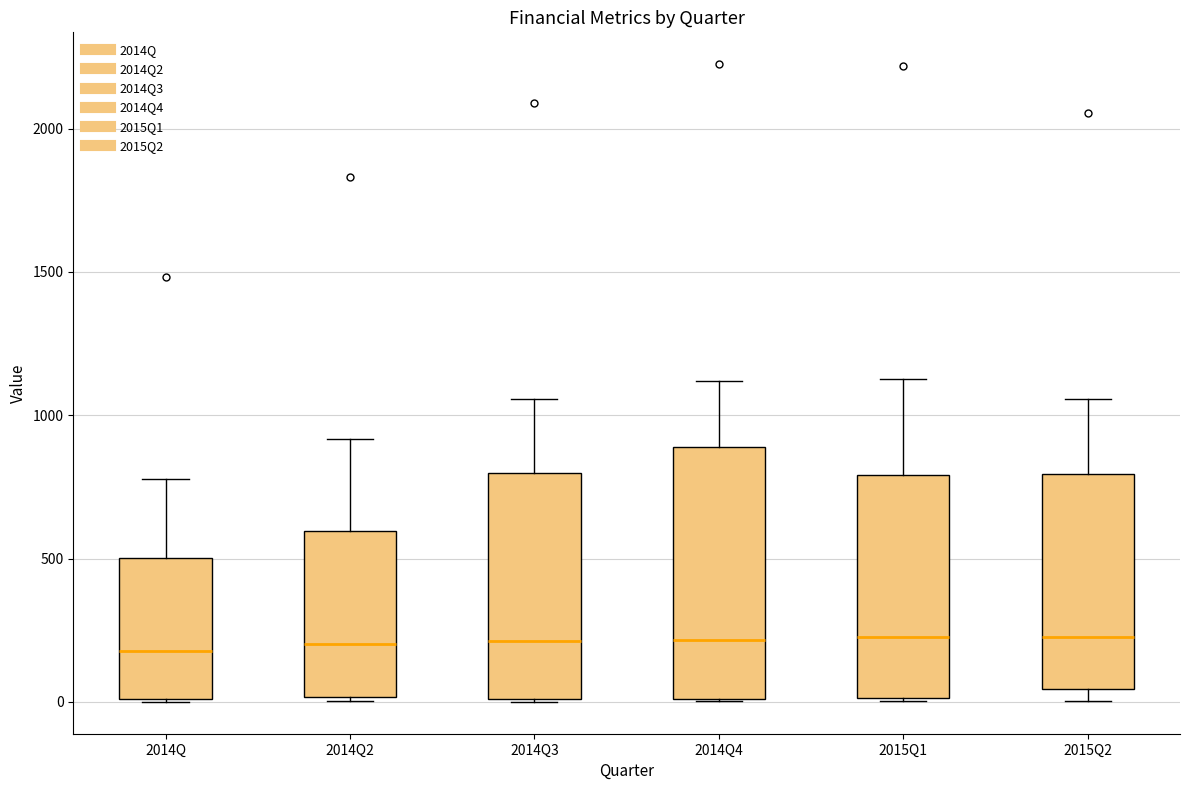

Where is the lower edge of the box for 2015Q1 on the y-axis? The values are not printed on the chart, so give them approximately, as read against the axis.

0